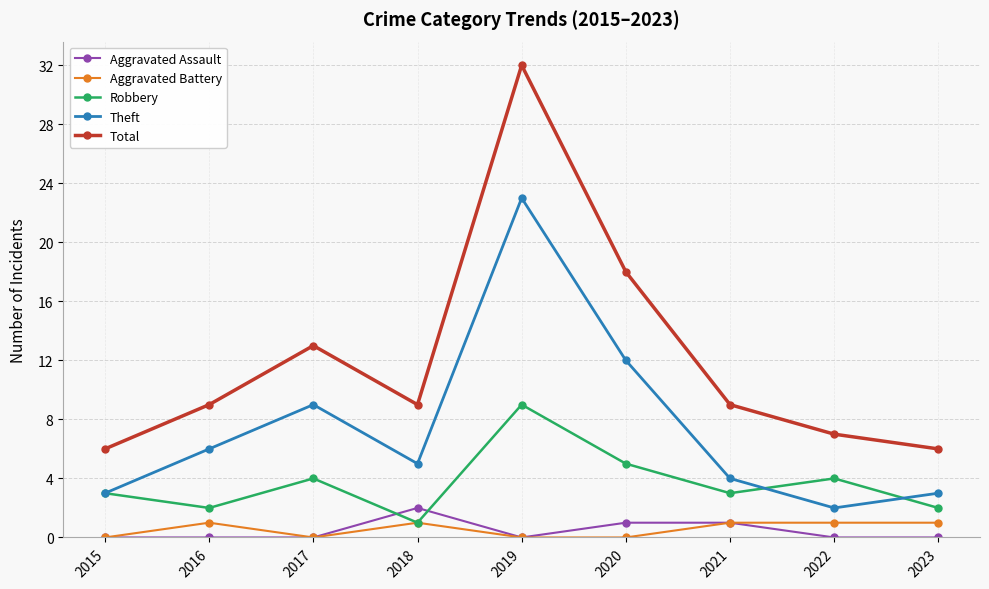

True or false: Robbery and Total intersect in this chart.

False